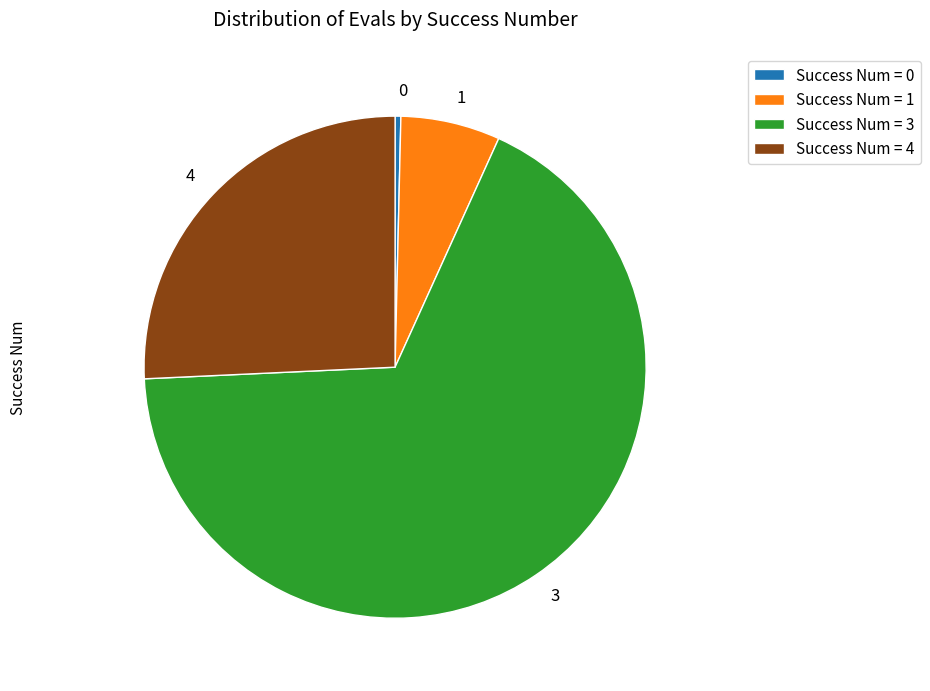

Is there a majority slice in this chart?

Yes